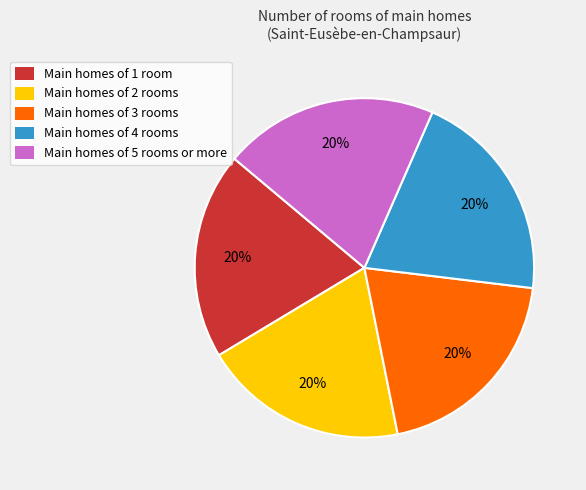

Does any single category account for the majority?

No